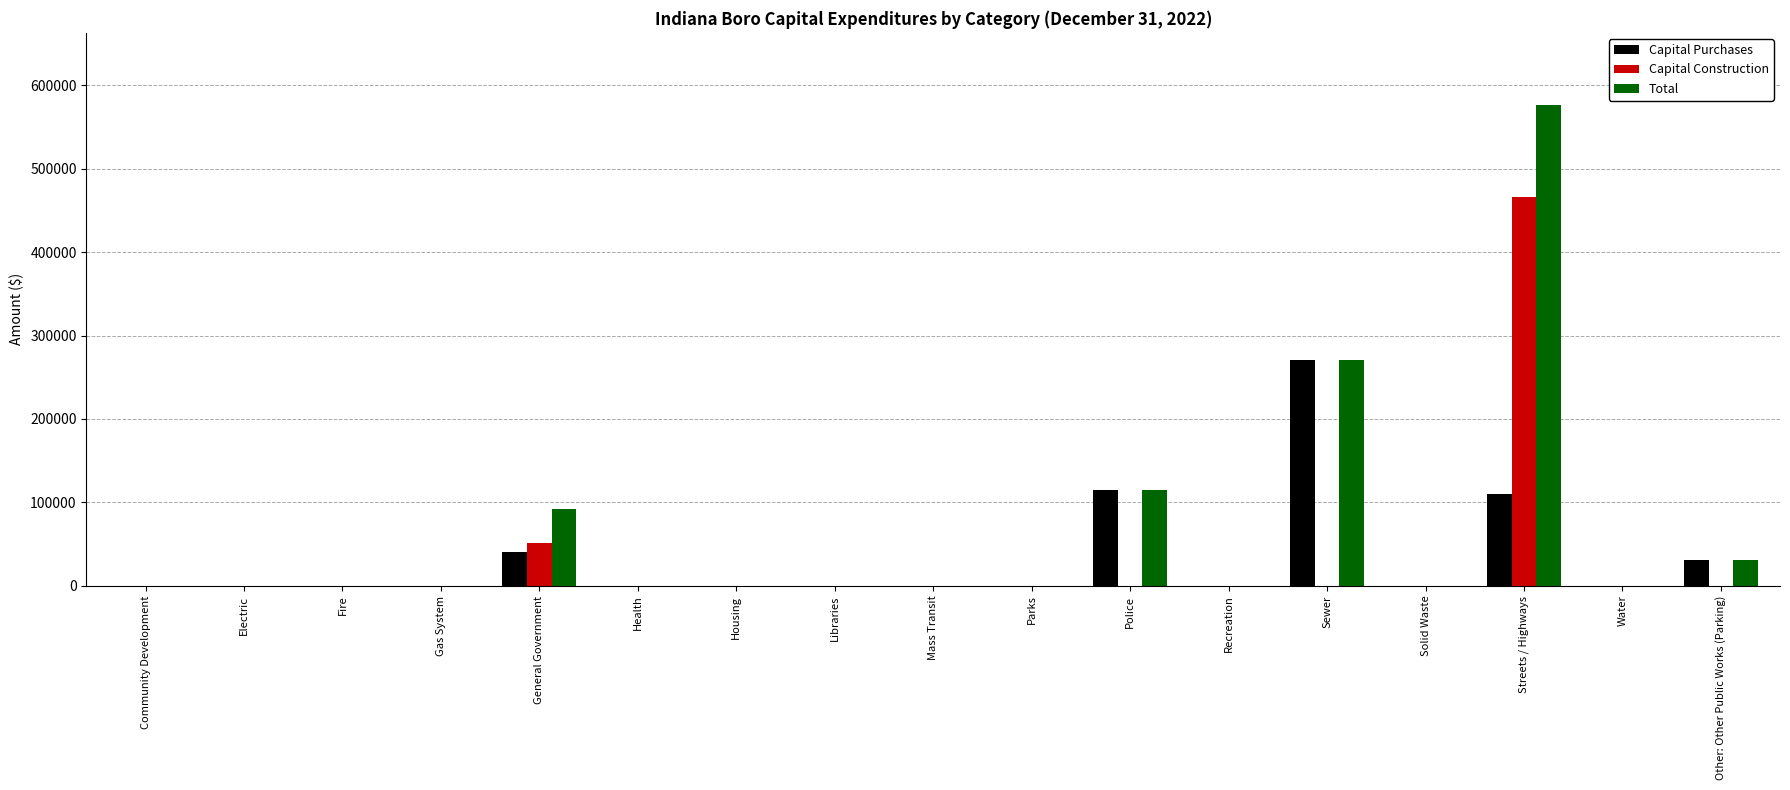

The value of Total at Fire is 0. True or false?

True